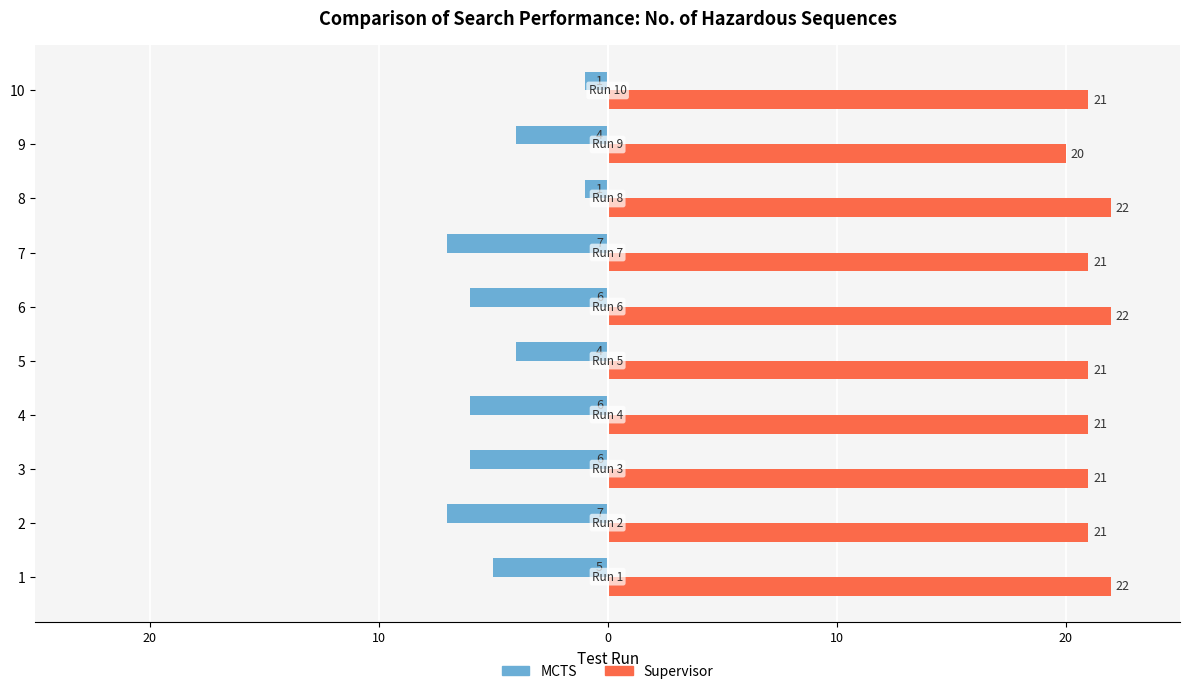

What are all the series names shown in the legend?

MCTS, Supervisor